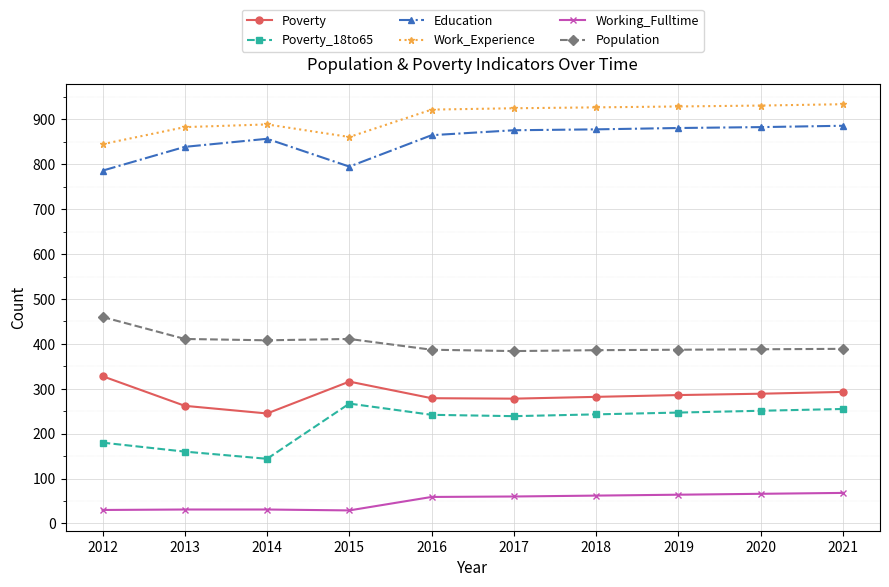

True or false: Population and Education cross at least once.

False